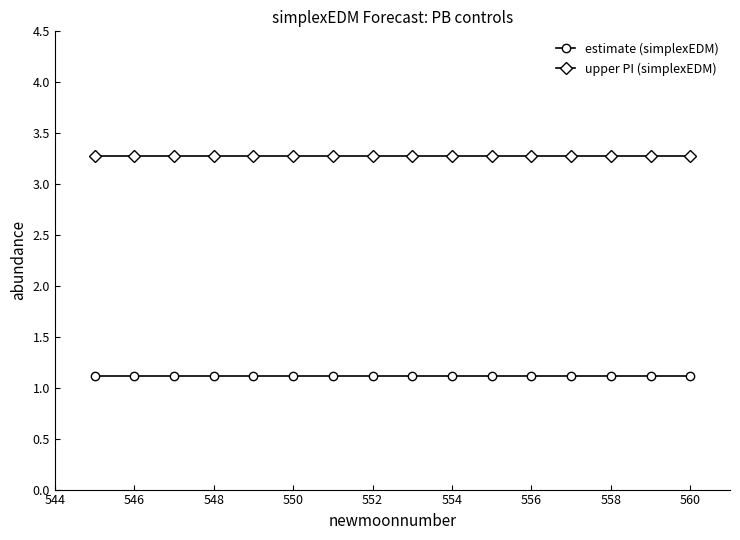

Rank the series by their average value, from lowest to highest.

estimate (simplexEDM), upper PI (simplexEDM)